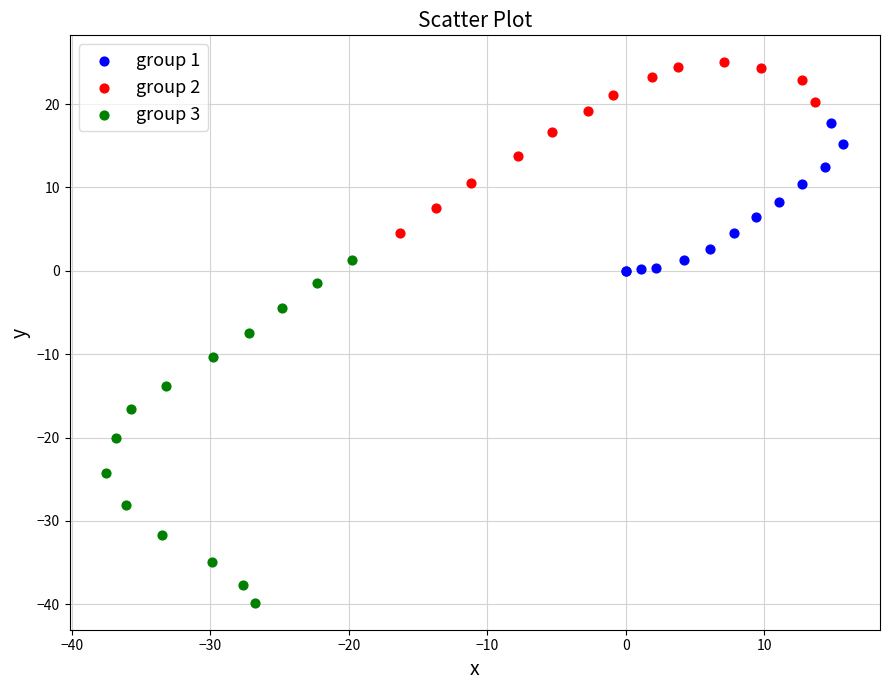

Which series contains the lowest Y value?

group 3